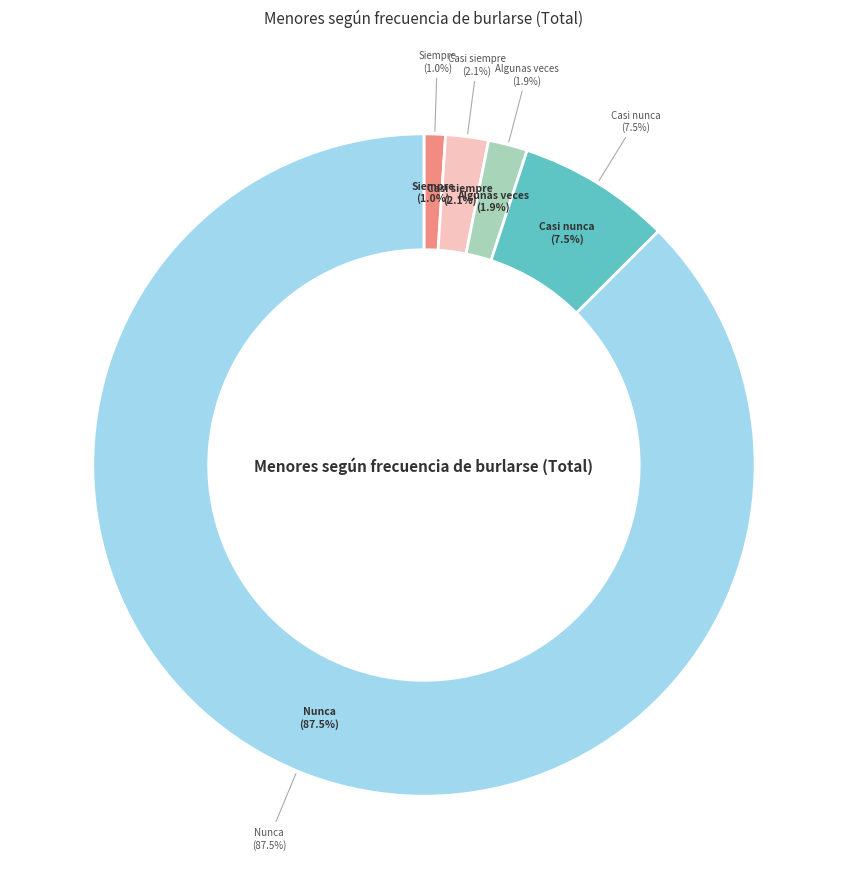

Rank the categories by value from lowest to highest.

Siempre, Algunas veces, Casi siempre, Casi nunca, Nunca